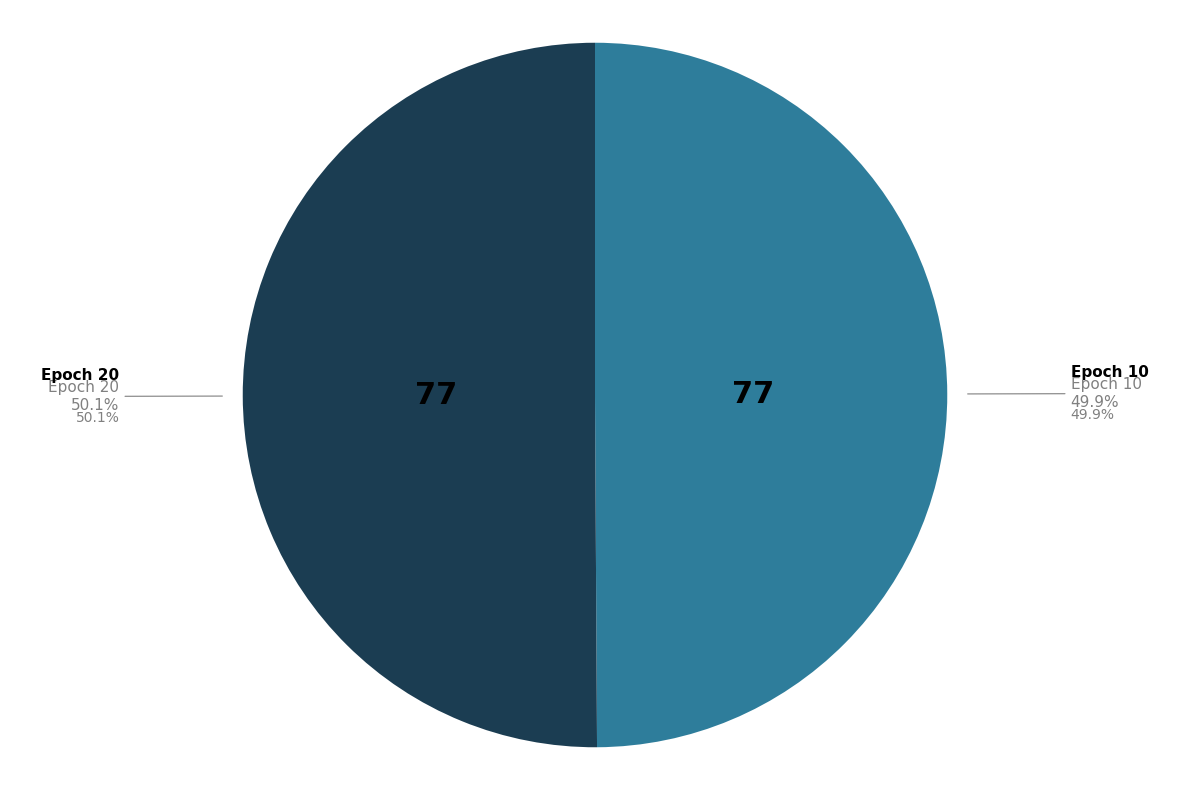

How many slices are in this pie chart?

2